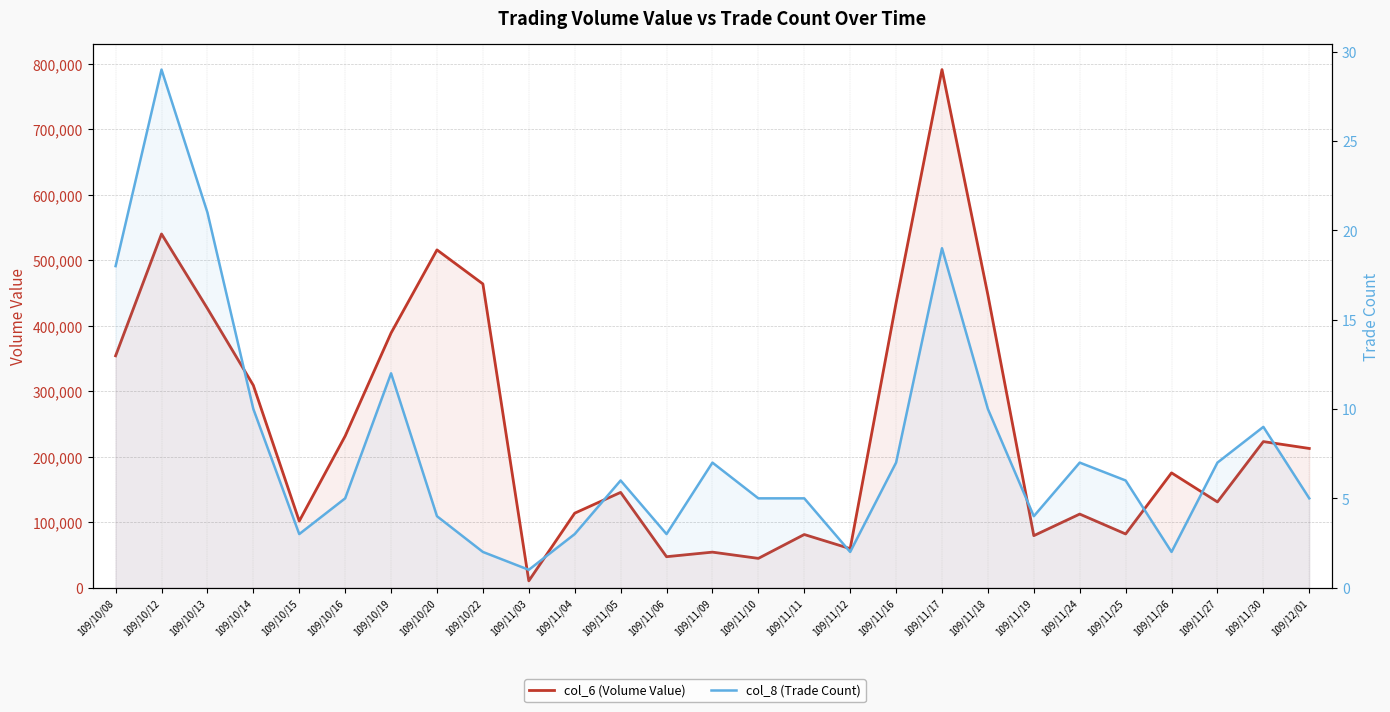

At which category is the sum across all series the highest?

109/11/17